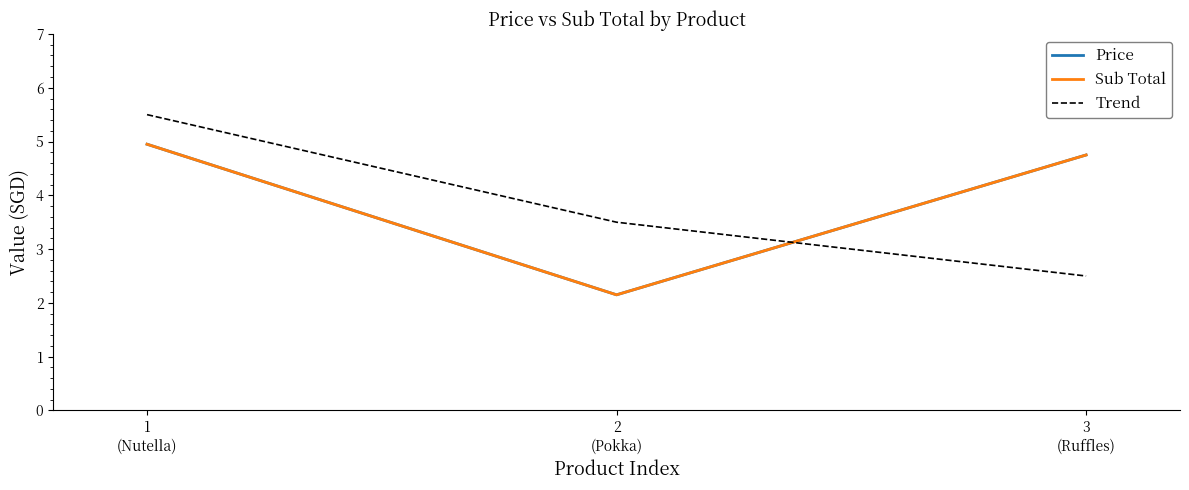

At how many categories does at least one series exceed 3?

3